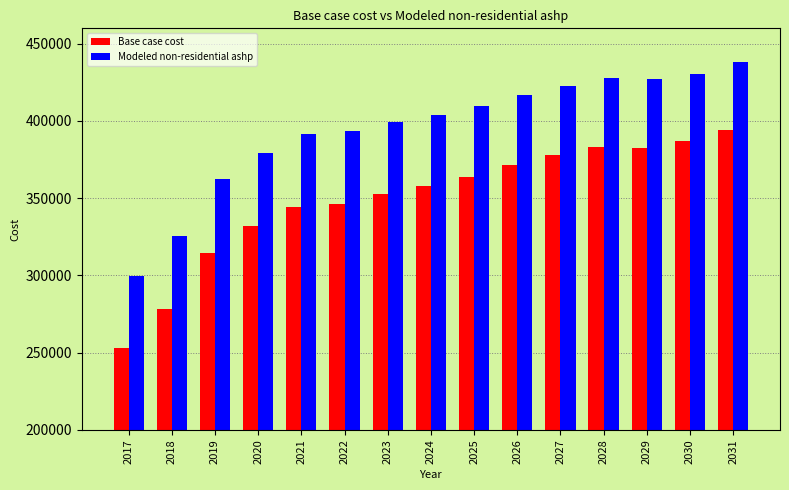

How many series are shown in this chart?

2